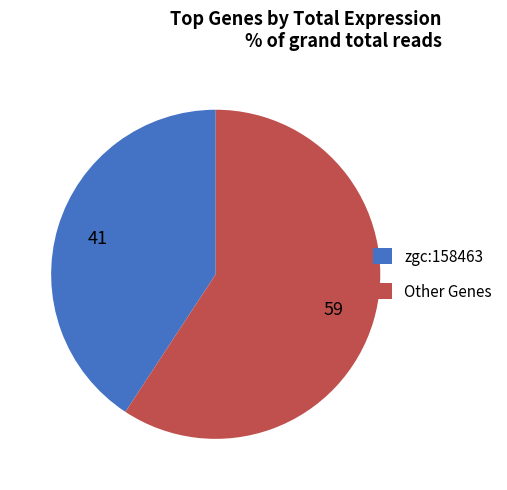

Approximately how many times larger is the value at Other Genes compared to zgc:158463?

1.5